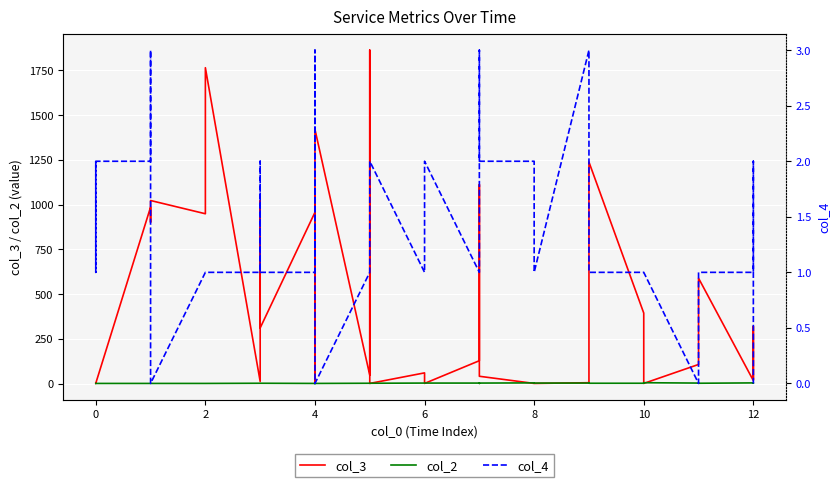

Which series changed the most between 10 and 12?

col_3